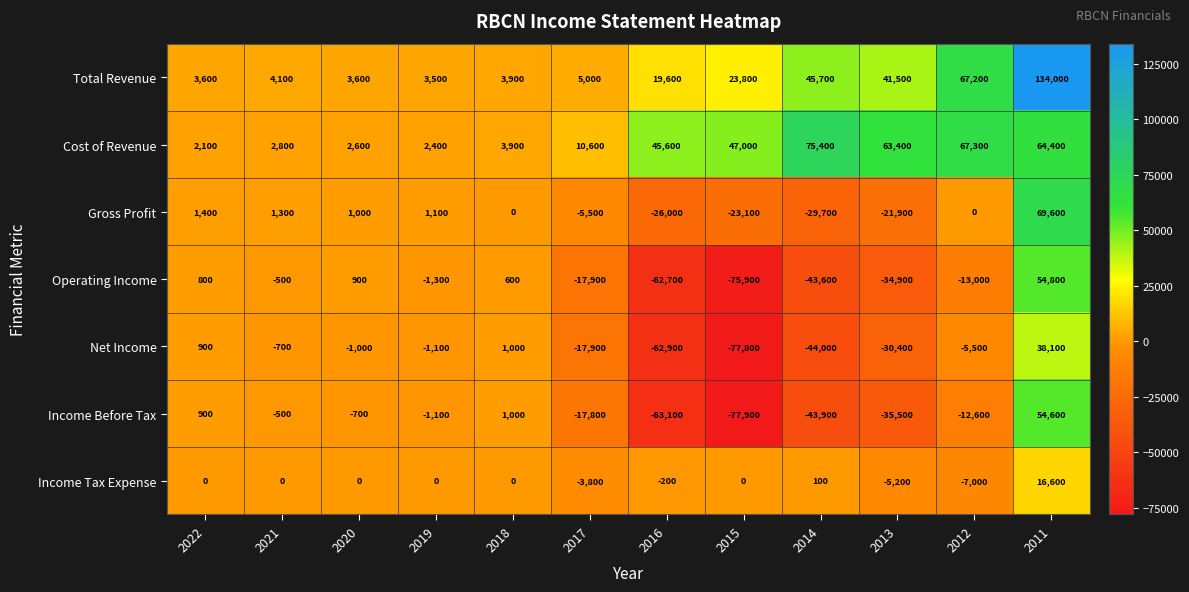

Which series has the largest range (max minus min)?

Income Before Tax